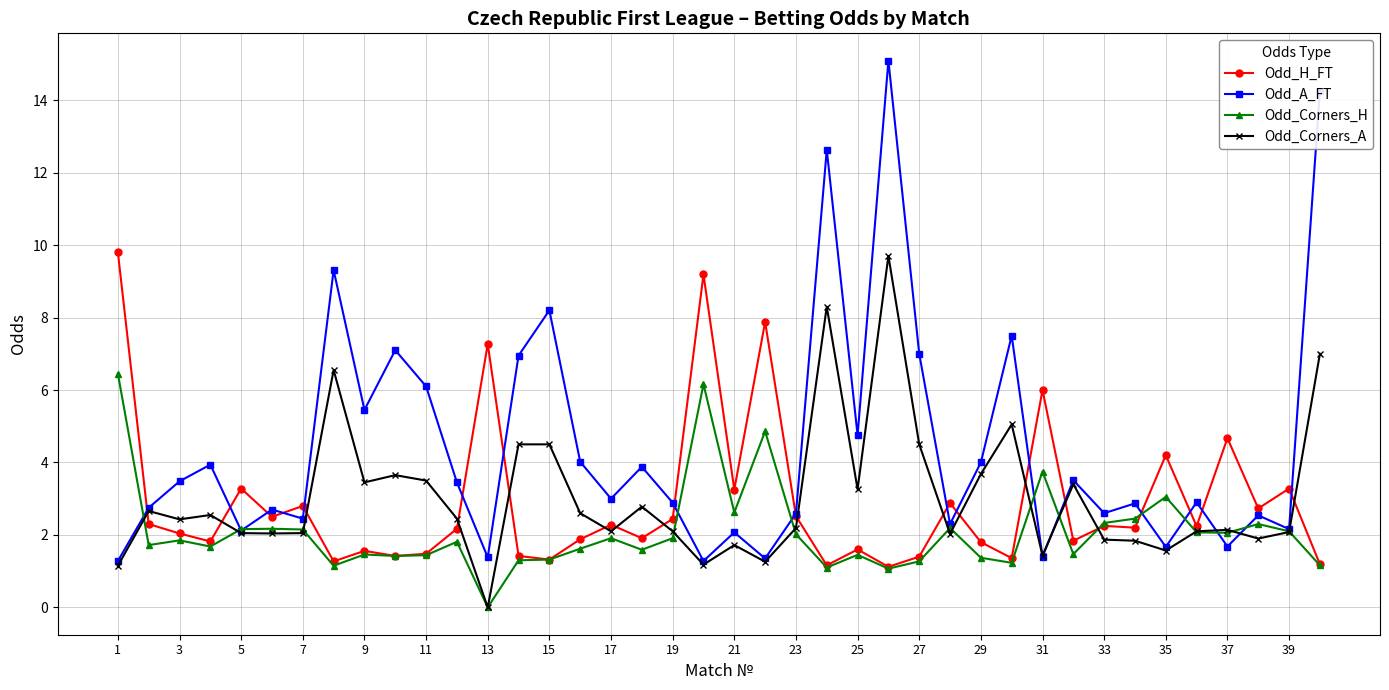

Which series has the largest range (max minus min)?

Odd_A_FT